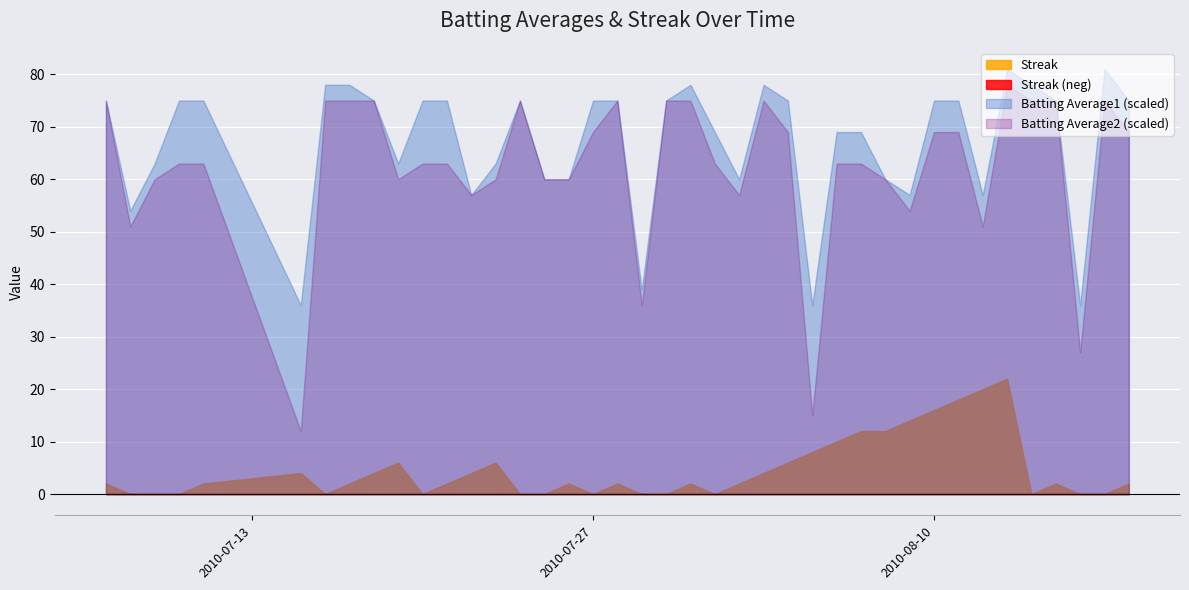

What is the sum of all Batting Average1 values?

12.1